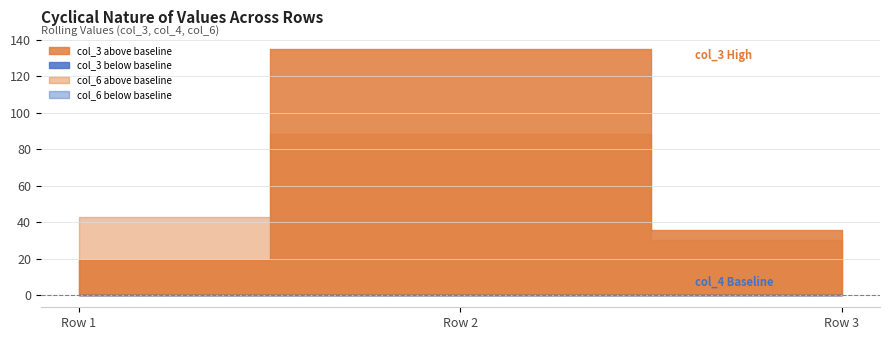

Count the number of data series in this chart.

3